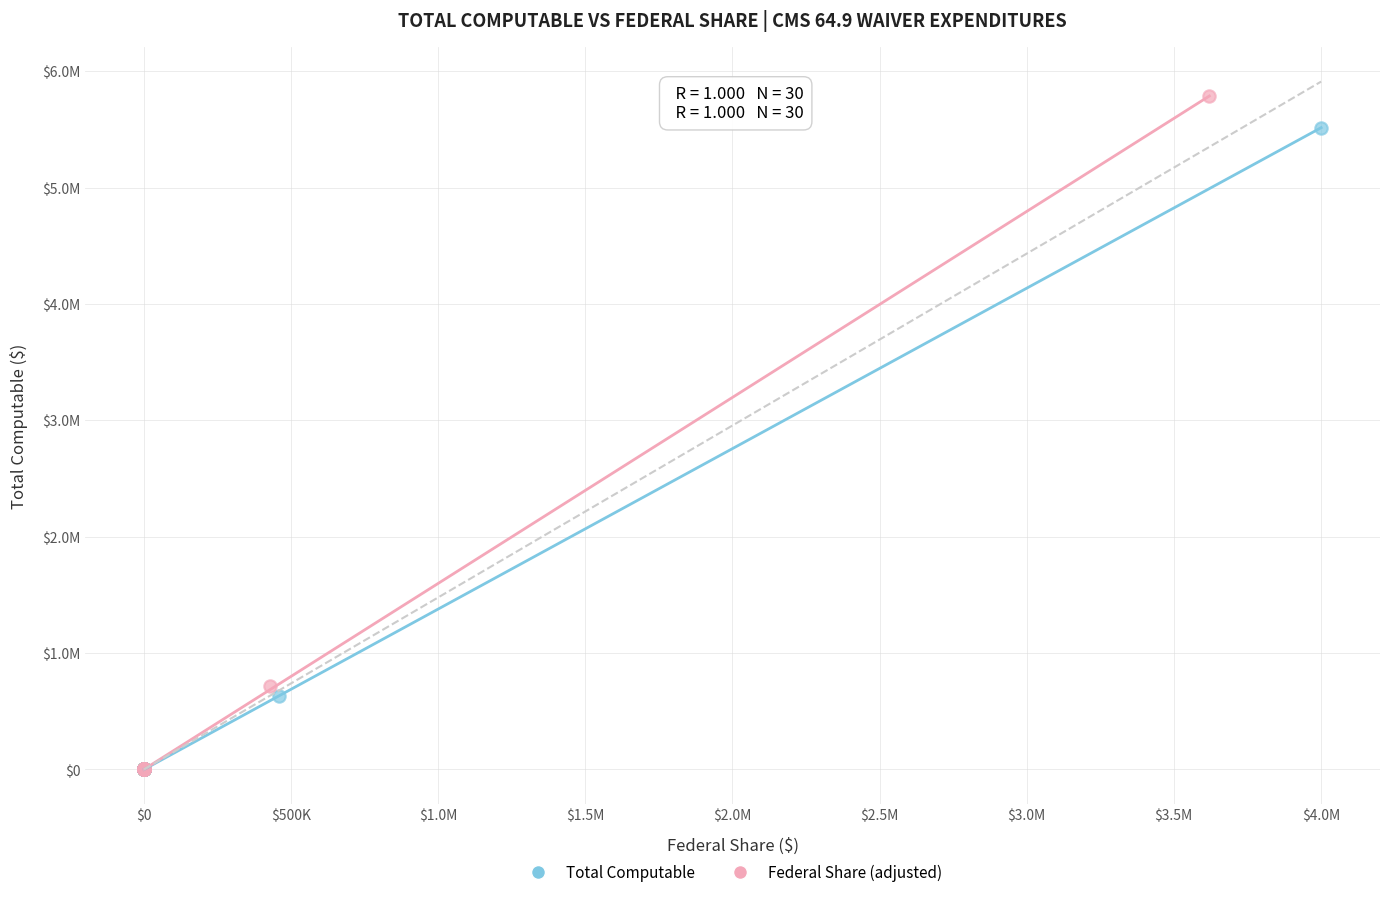

What are all the series names shown in the legend?

Total Computable, Federal Share (adjusted)